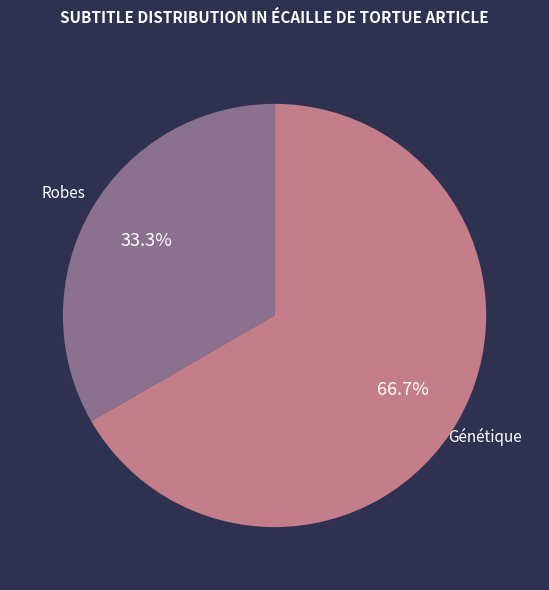

Does any single category account for the majority?

Yes